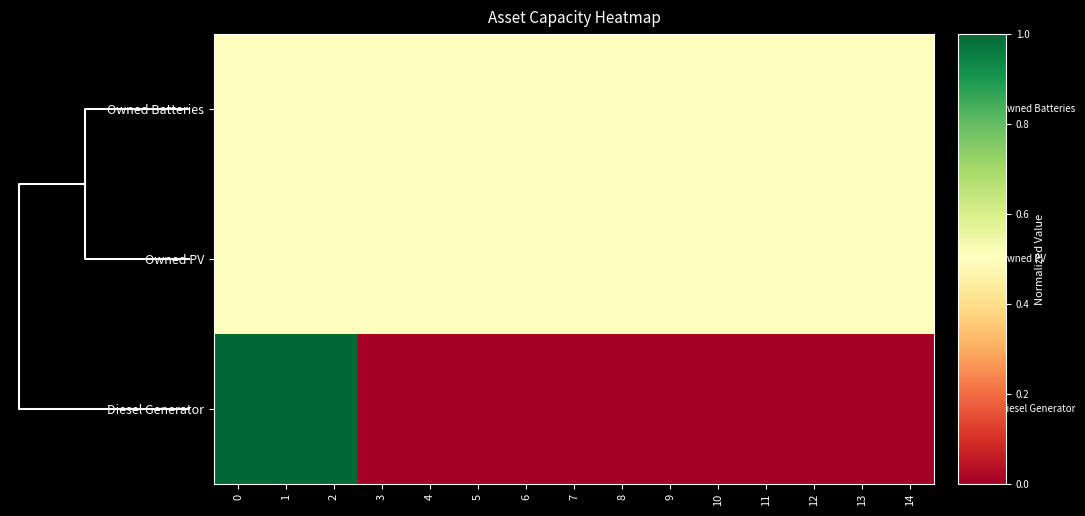

Which series has the largest range (max minus min)?

Diesel Generator